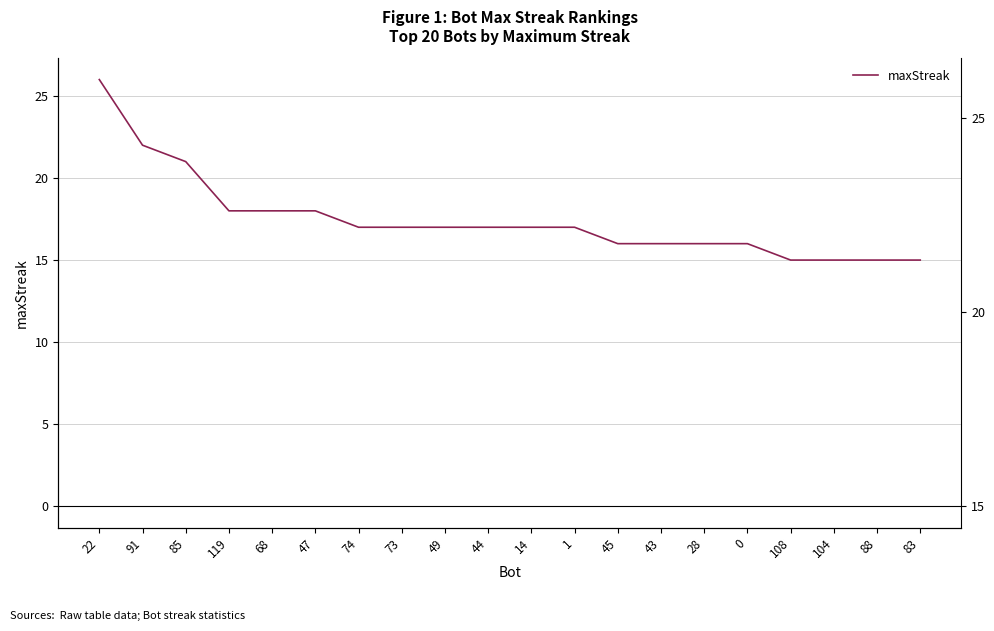

The chart shows a value of 4 at 44. True or false?

False